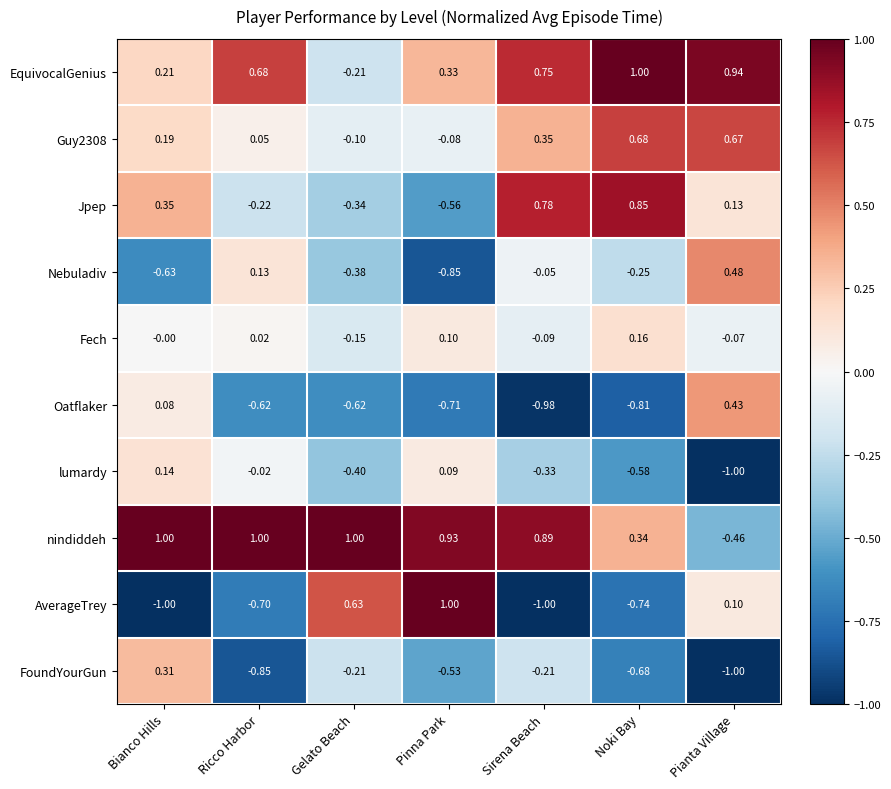

At which label does Oatflaker first exceed 0?

Bianco Hills